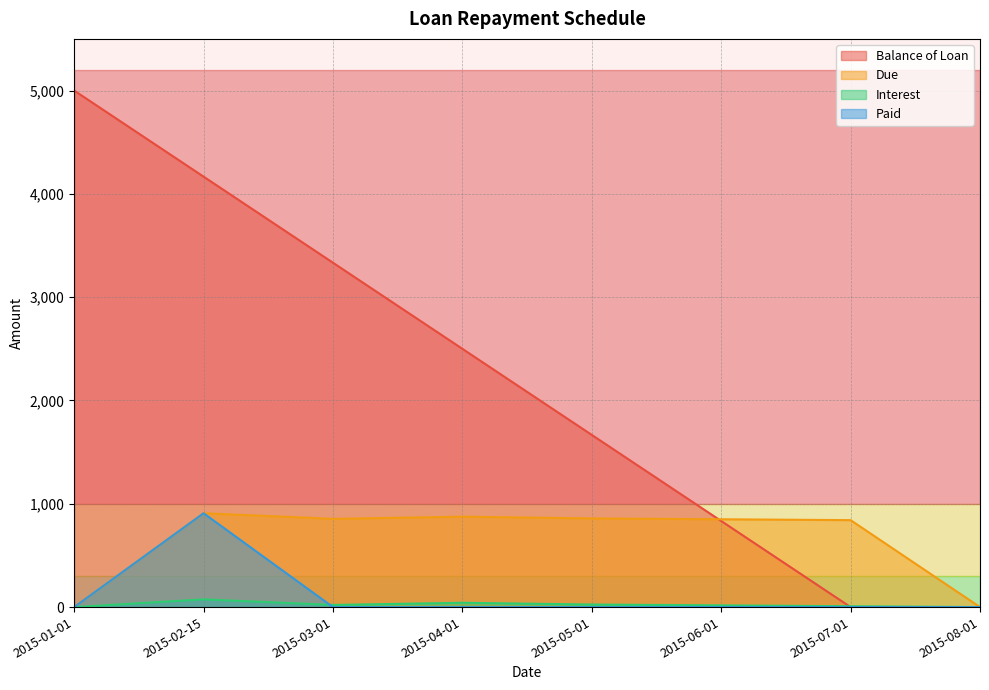

Read the Balance of Loan value at 2015-03-01.

3333.3